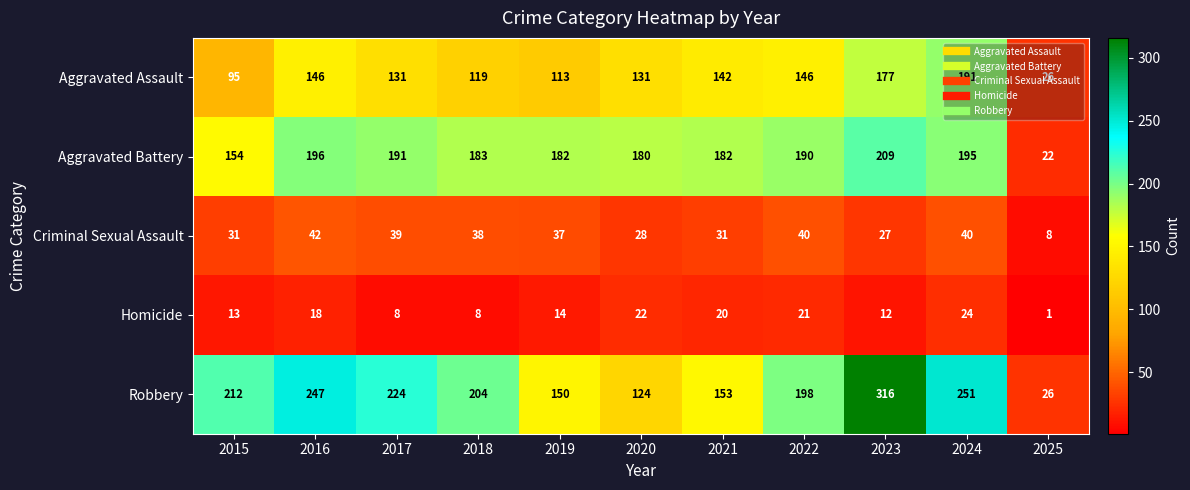

List the series in order of their peak value, highest first.

Robbery, Aggravated Battery, Aggravated Assault, Criminal Sexual Assault, Homicide